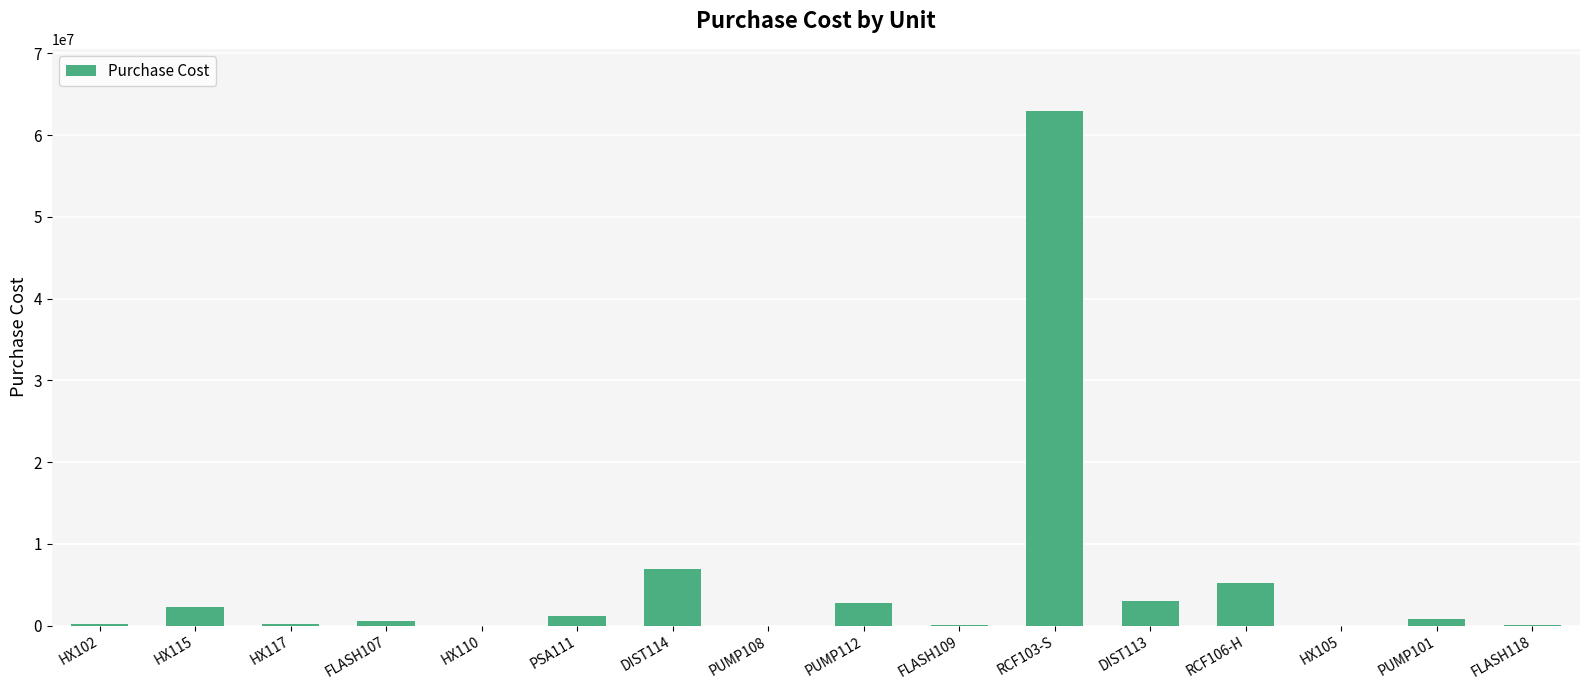

Is it true that the value at HX115 is 2281133.0?

True